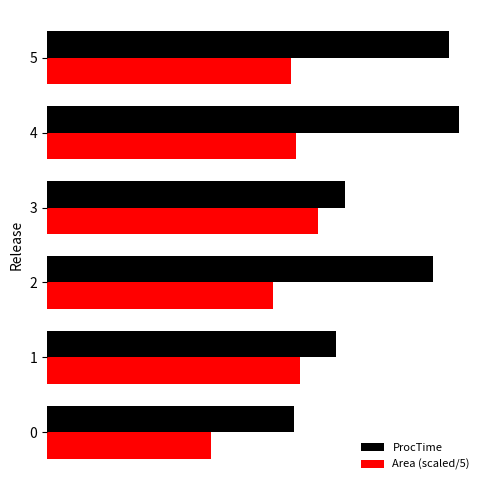

What are all the series names shown in the legend?

ProcTime, Area (scaled/5)